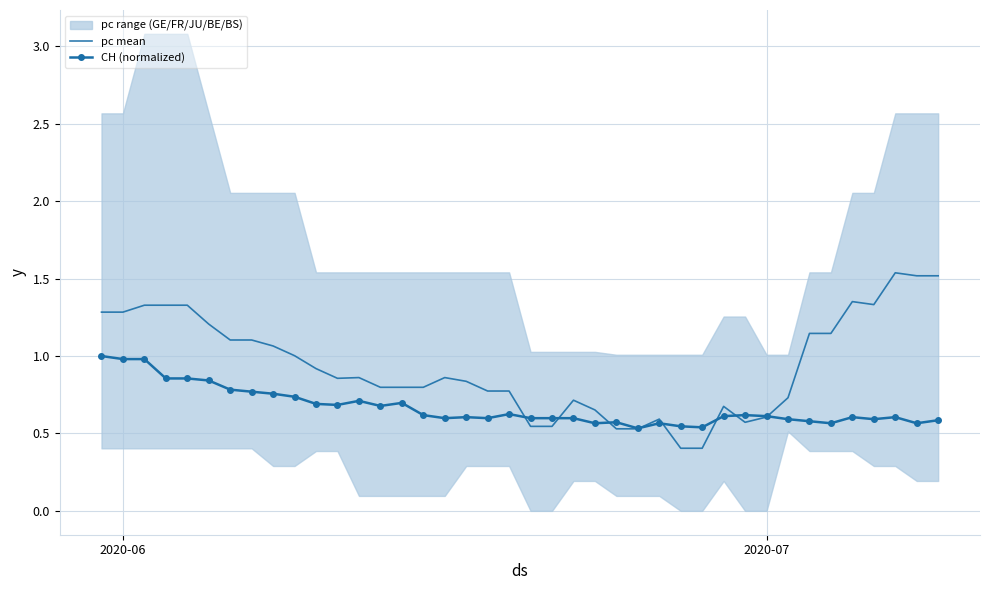

What is the maximum value for CH (normalized)?

1.0